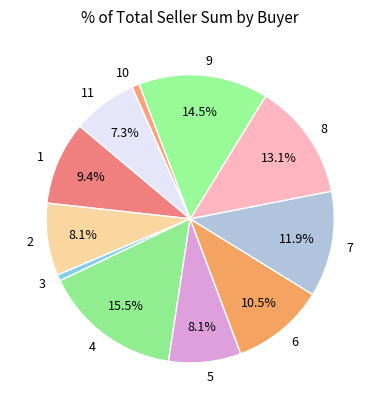

To the nearest percent, what is the average slice percentage?

9%